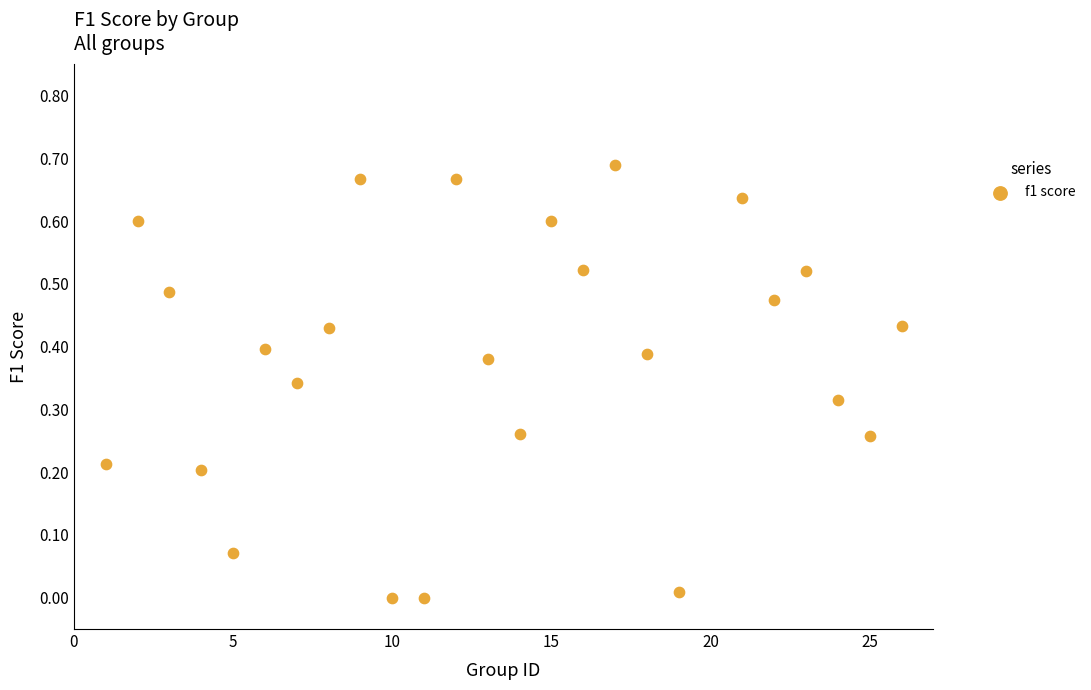

What is the range of X values (max minus min)?

25.0